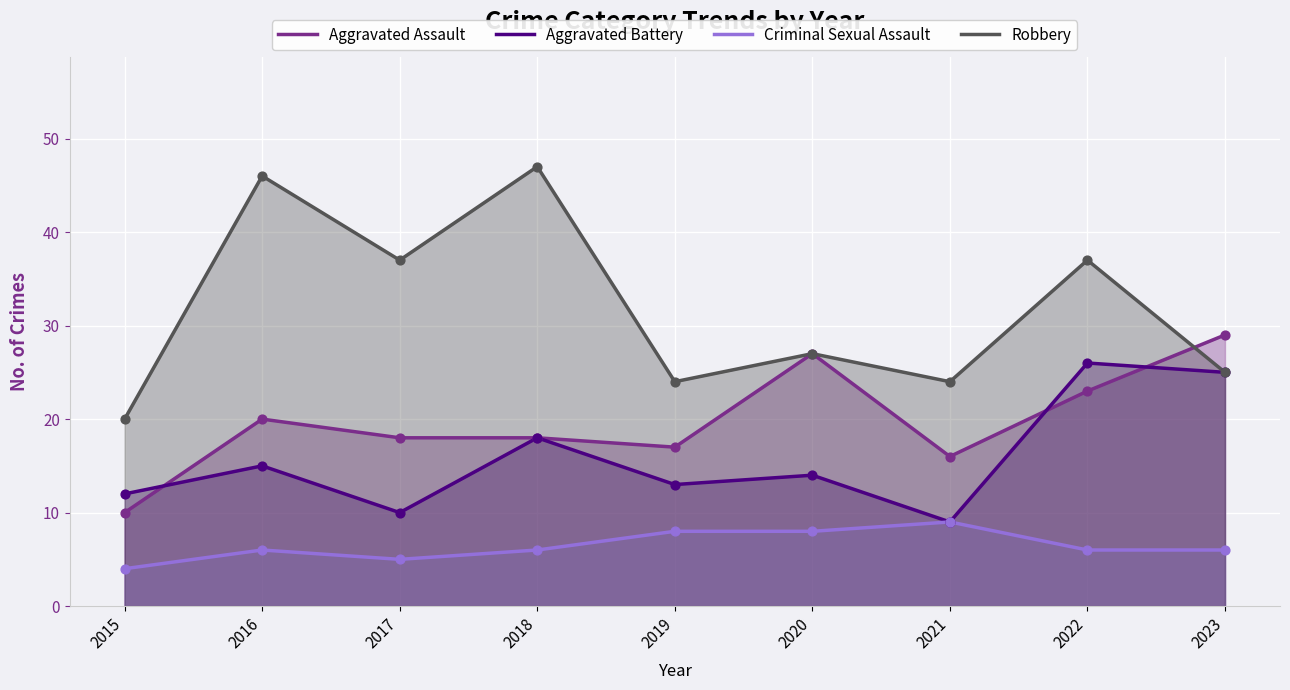

What are all the series names shown in the legend?

Aggravated Assault, Aggravated Battery, Criminal Sexual Assault, Robbery